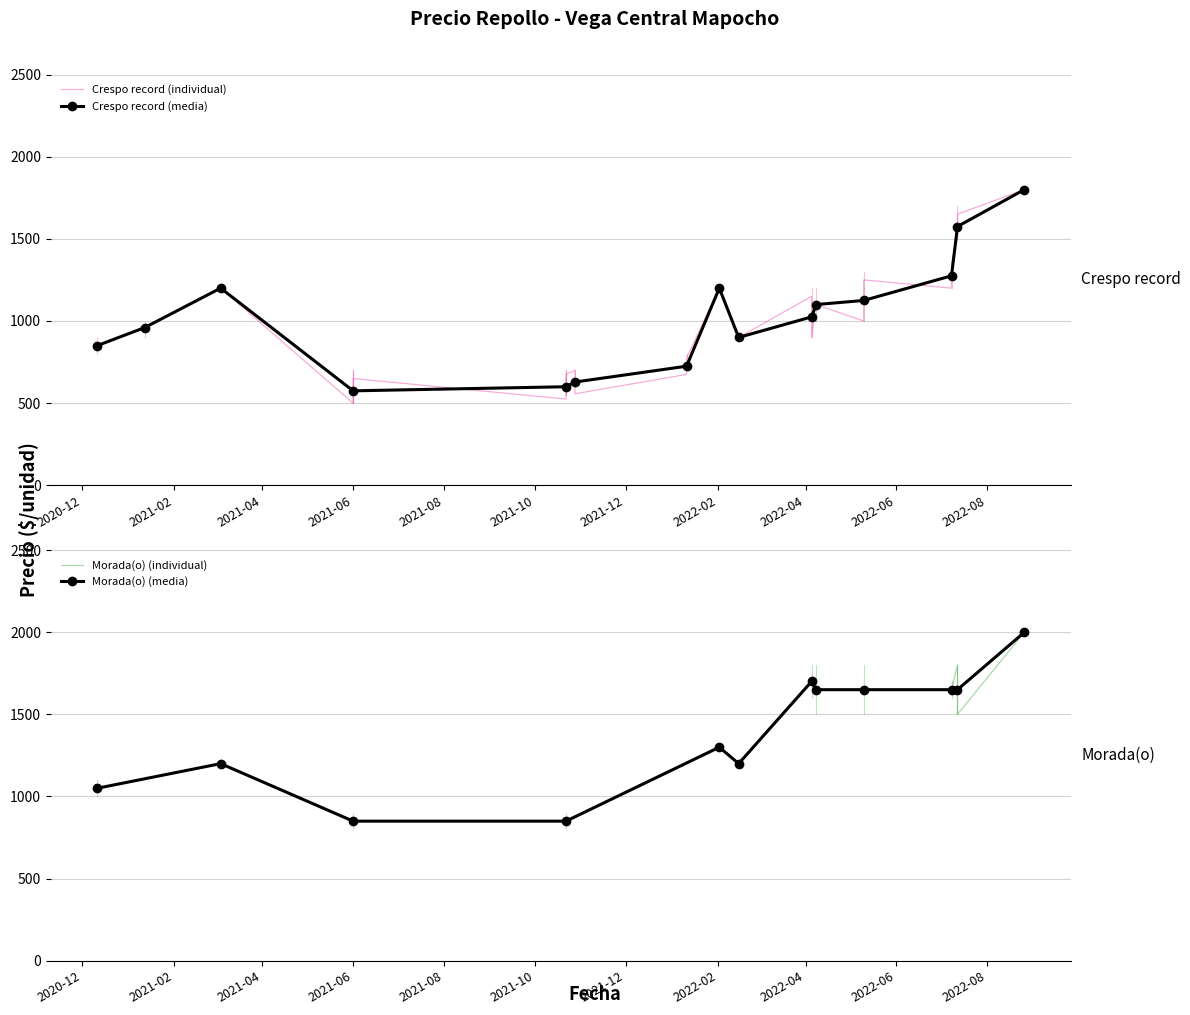

Where is the first local maximum for Precio promedio ponderado?

2